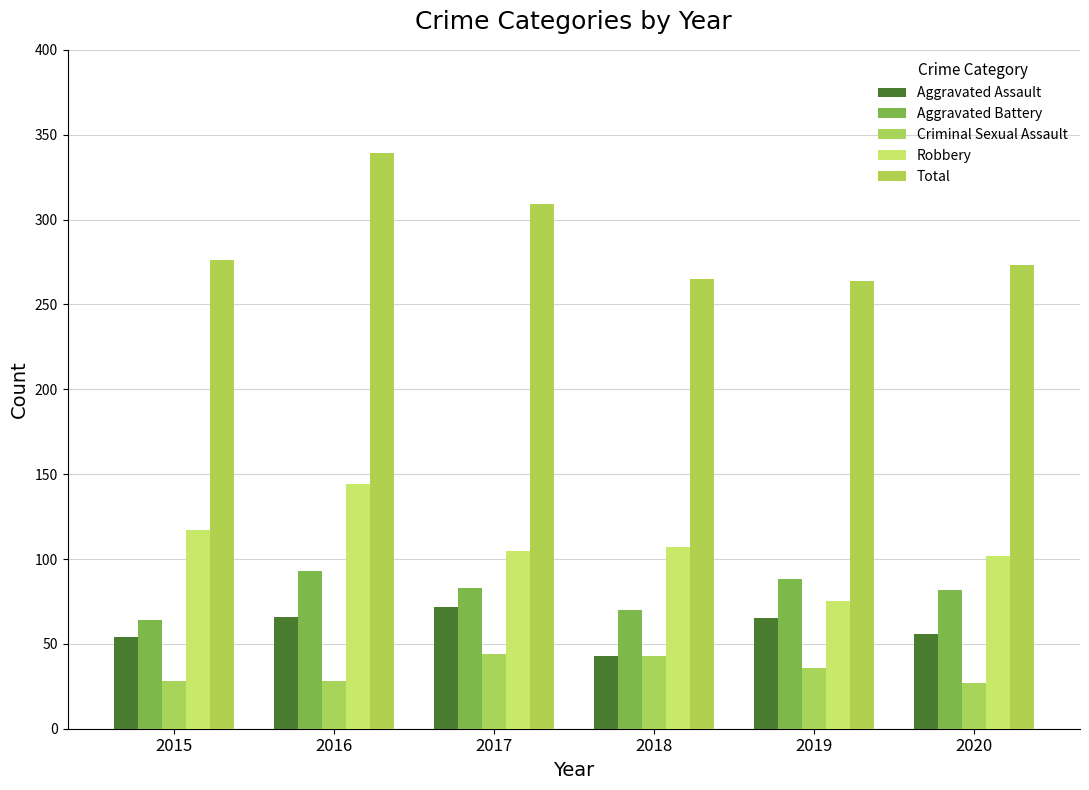

Rank the series at 2016 from highest to lowest value.

Total, Robbery, Aggravated Battery, Aggravated Assault, Criminal Sexual Assault